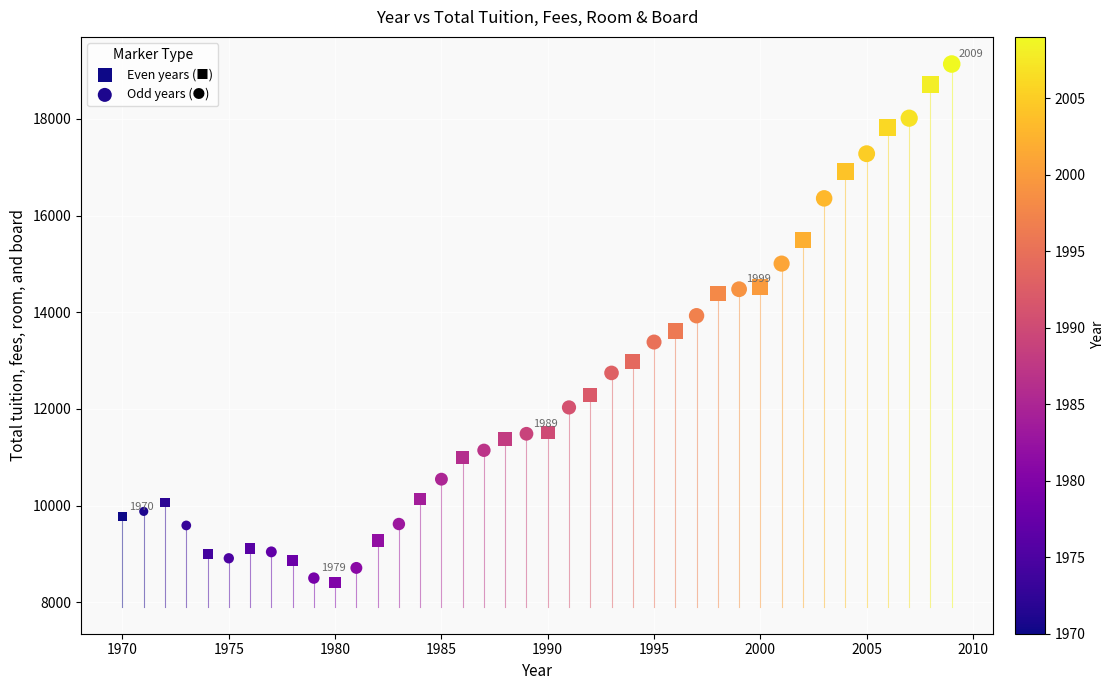

Which series has the widest spread of Y values?

Odd years (●)